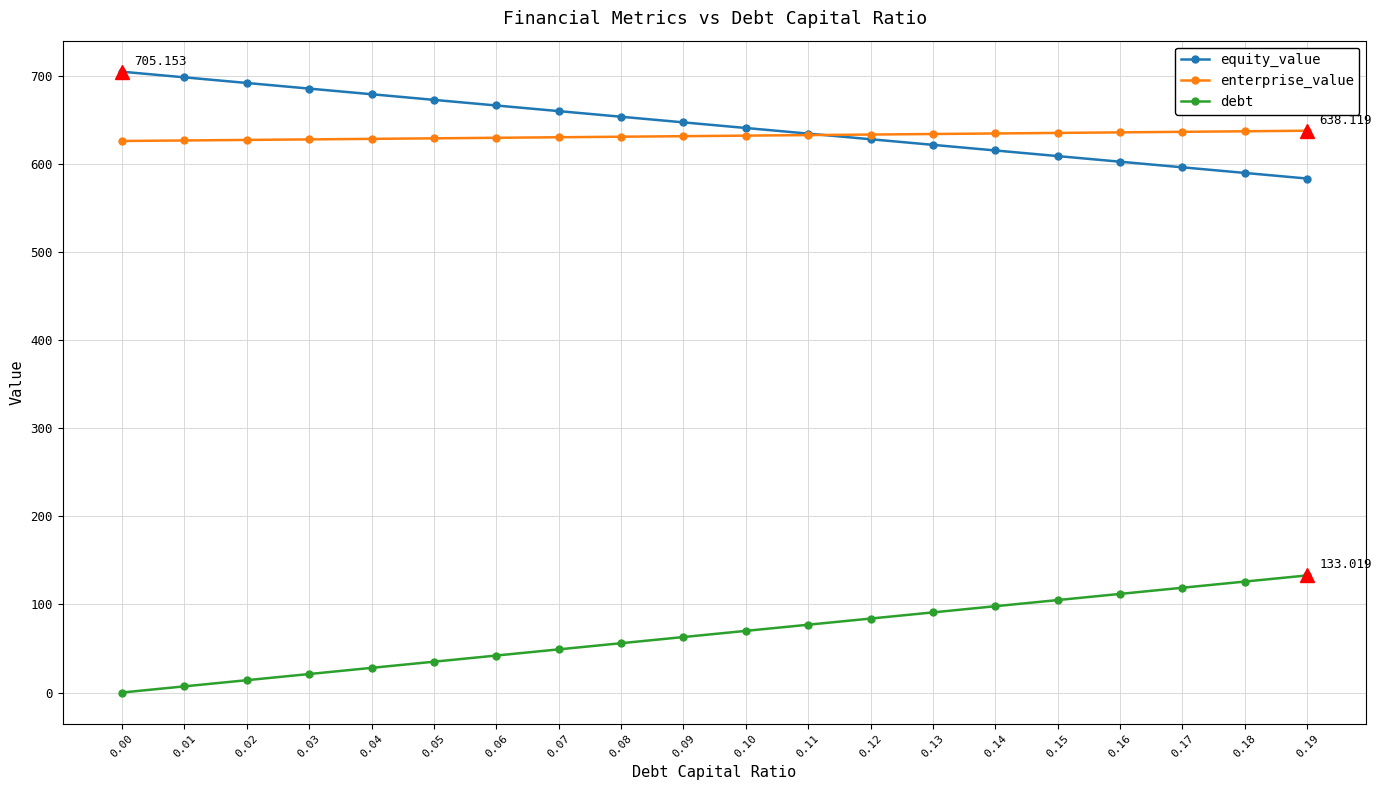

Rank the series by their maximum value, from highest to lowest.

equity_value, enterprise_value, debt